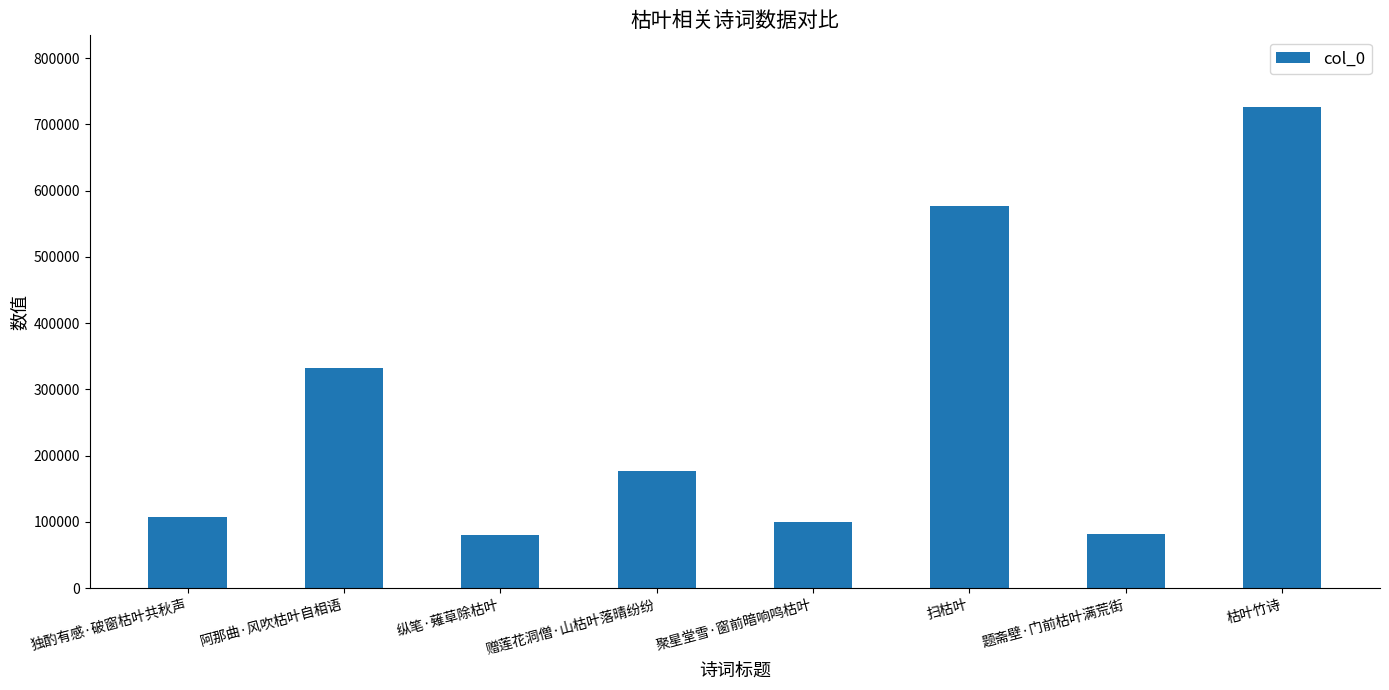

The value at 赠莲花洞僧·山枯叶落晴纷纷 is 295408. True or false?

False